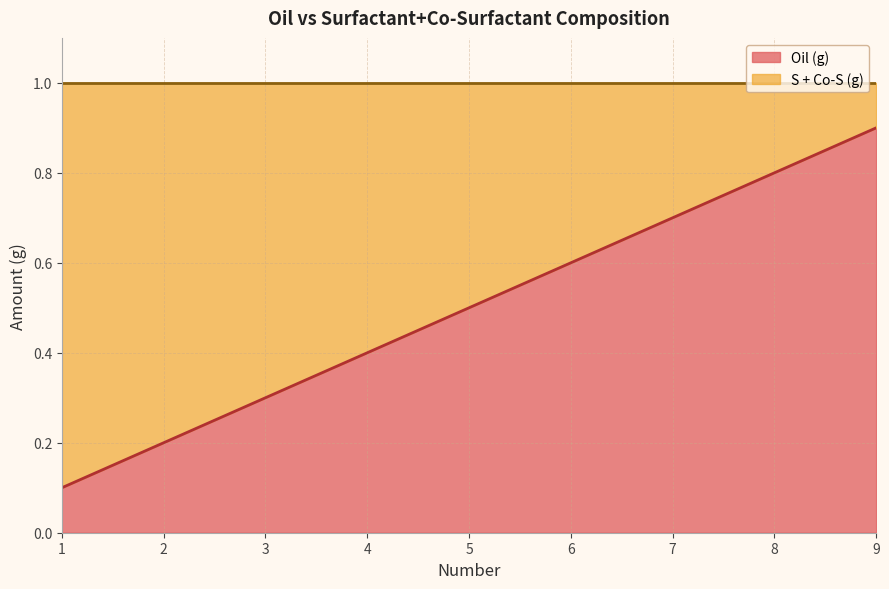

Rank the categories by value from lowest to highest.

1, 2, 3, 4, 5, 6, 7, 8, 9